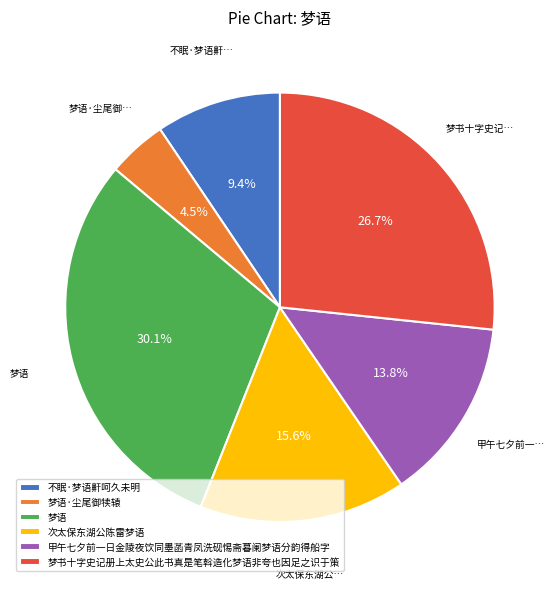

Count the number of slices in the pie.

6